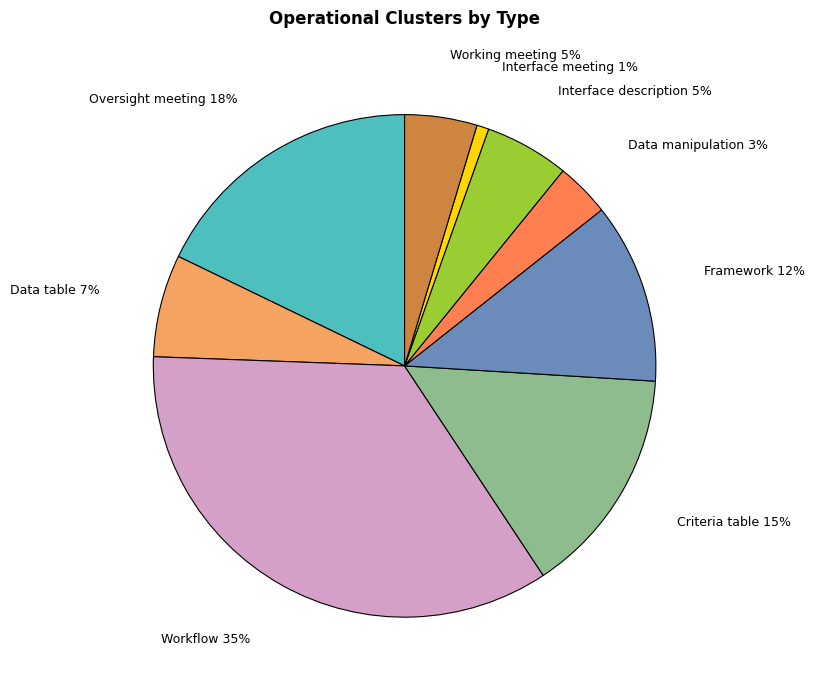

Which has a higher value, Interface meeting or Workflow?

Workflow